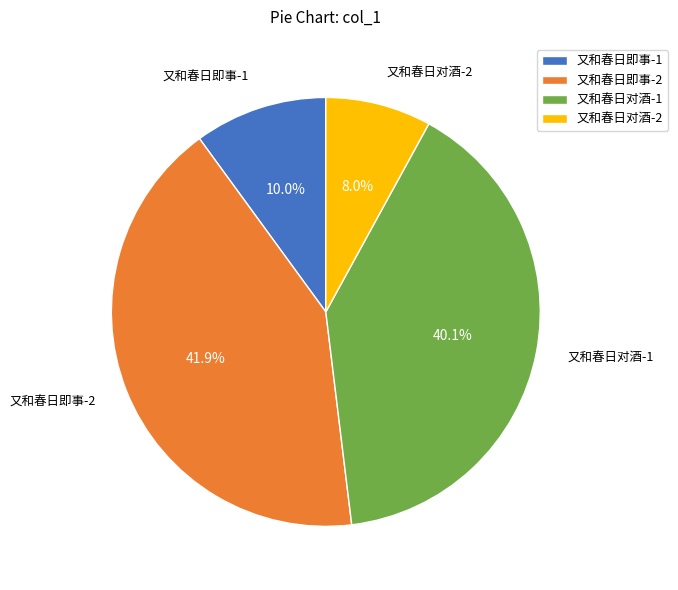

Which slice is the smallest?

又和春日对酒-2